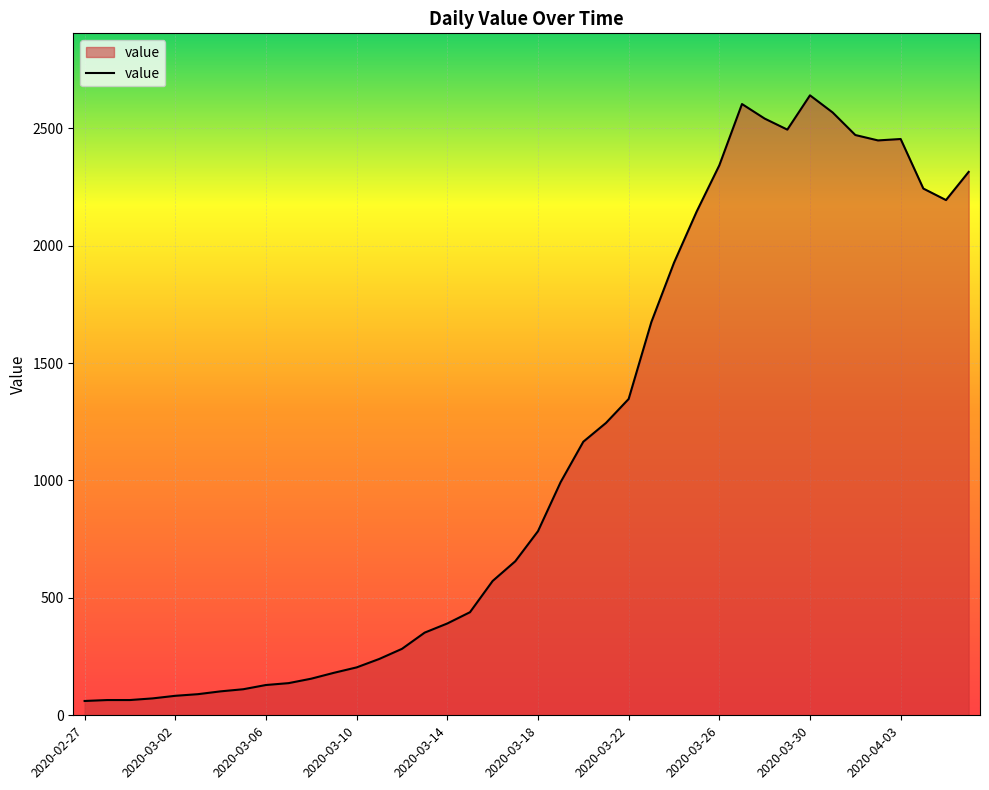

How many lines are shown in the chart?

1